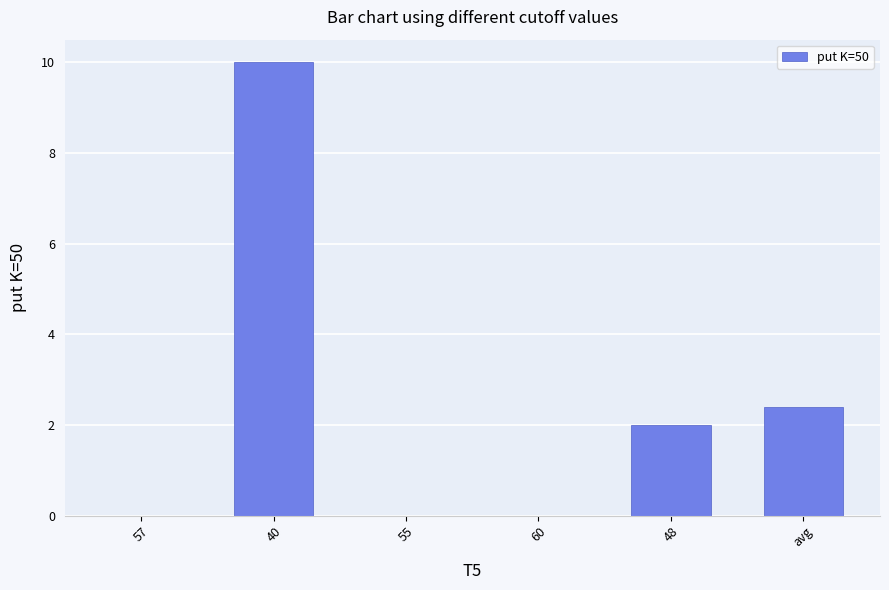

Are the bars grouped side by side (vs. stacked)?

No